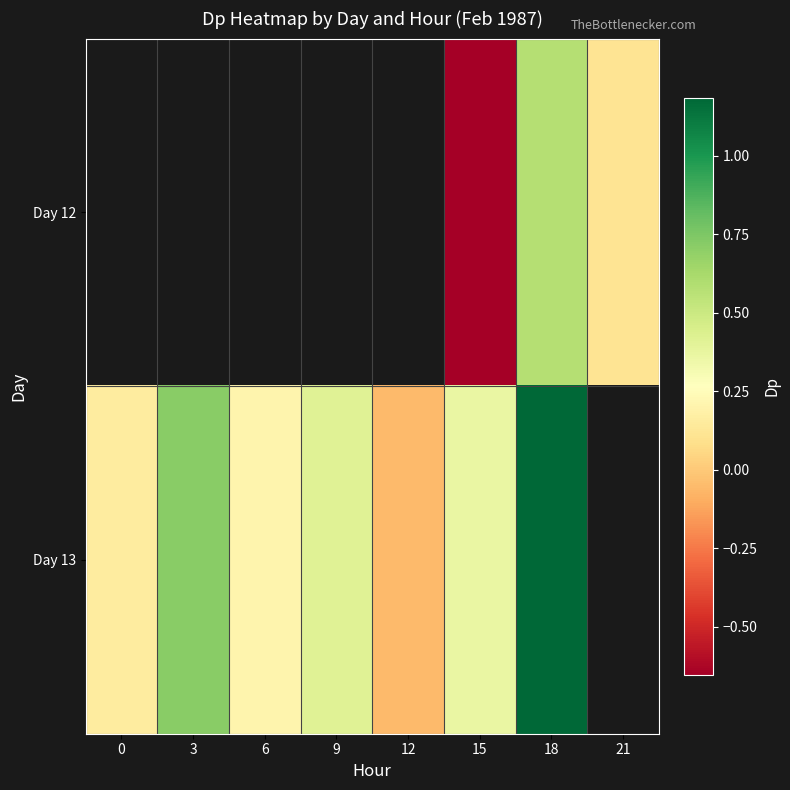

True or false: Day 13 has a value of 0.7 at 9.

False